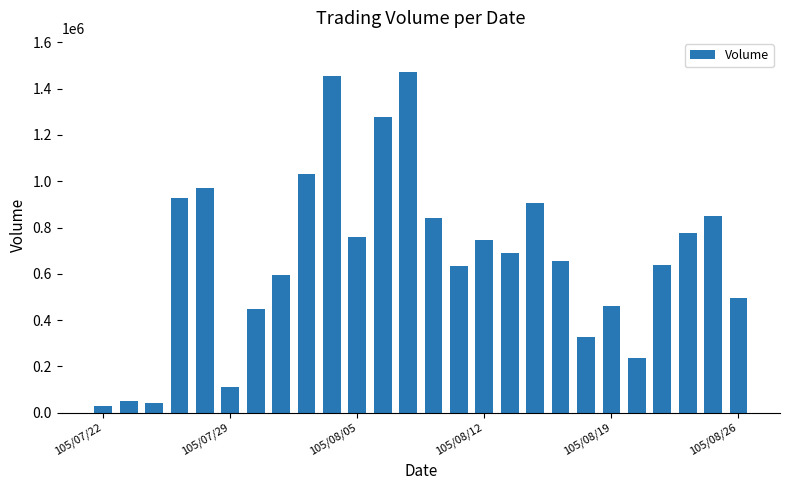

Are the bars grouped side by side (vs. stacked)?

No